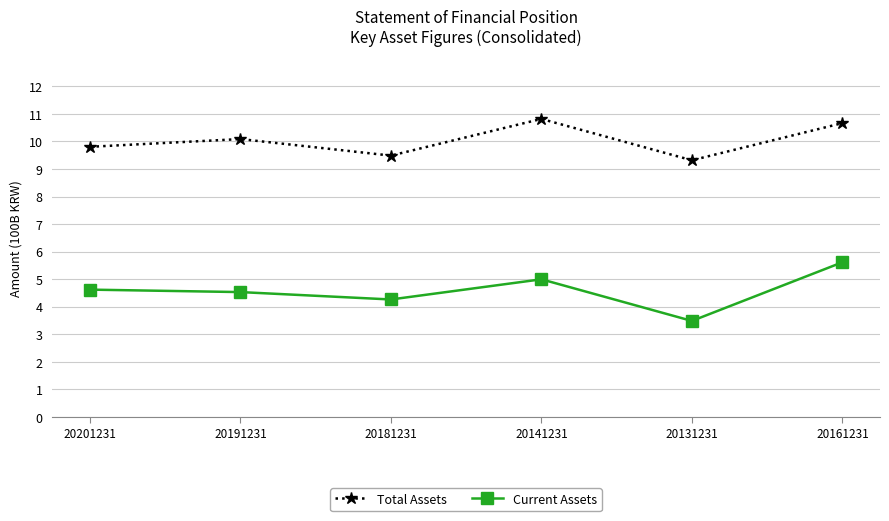

What position from the right is 20201231?

6